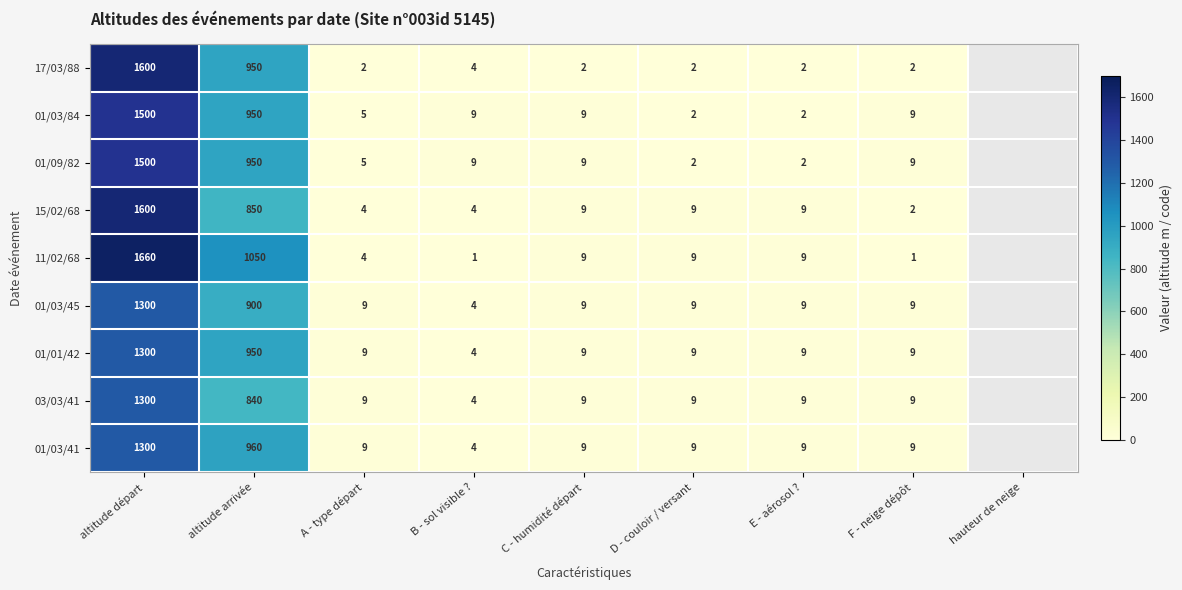

Between D - couloir / versant and hauteur de neige, which is larger?

hauteur de neige